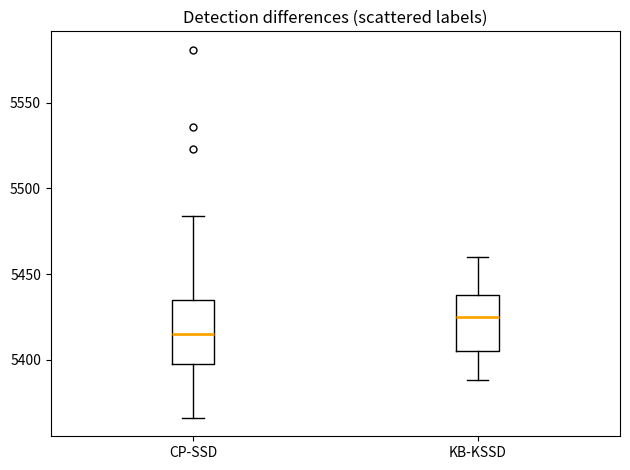

Where is the lower edge of the box for KB-KSSD on the y-axis? The values are not printed on the chart, so give them approximately, as read against the axis.

5405